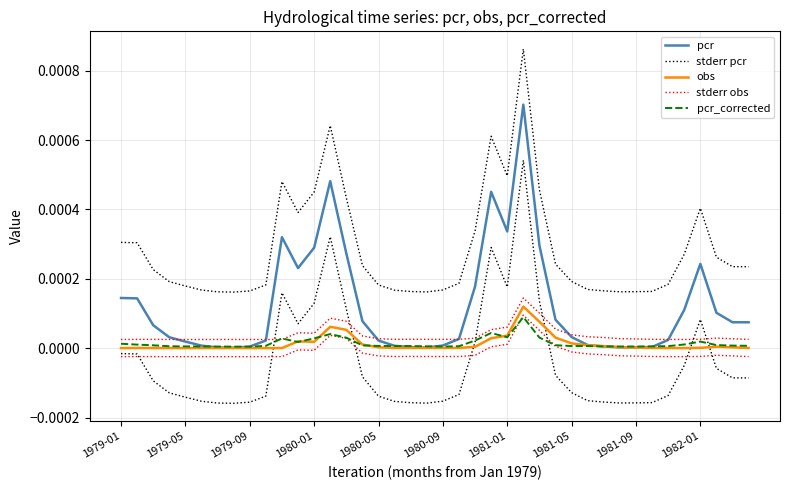

Rank the series by their maximum value, from highest to lowest.

stderr pcr, pcr, stderr obs, obs, pcr_corrected